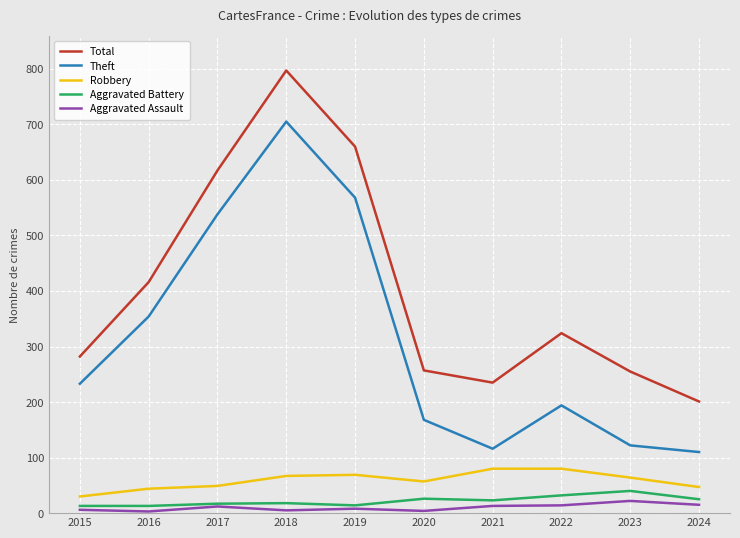

Is it true that Aggravated Assault equals 13 at 2021?

True